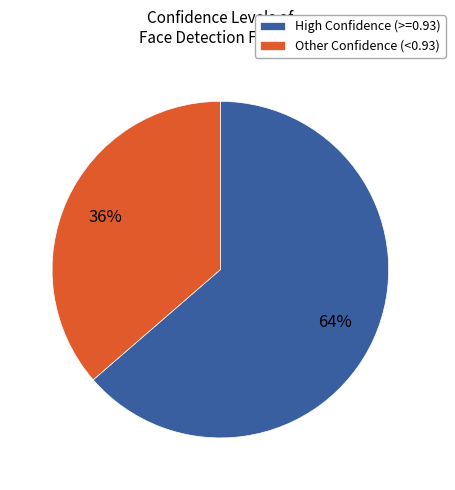

Which category has the biggest portion of the pie?

High Confidence (>=0.93)